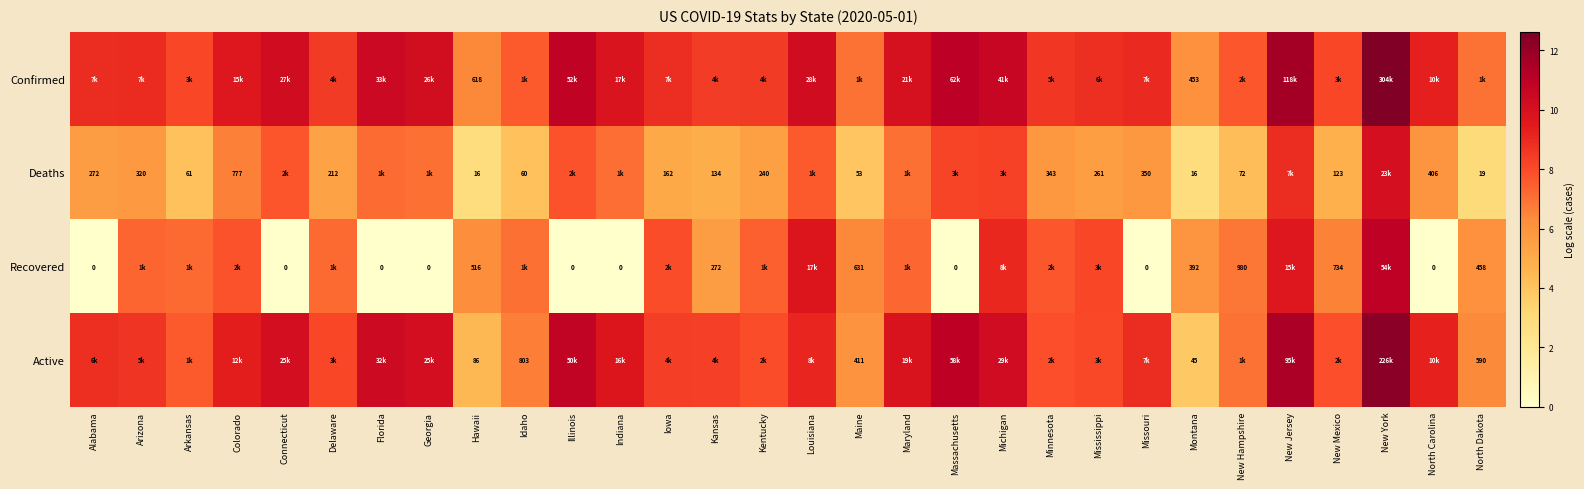

At which category does the chart reach its peak across all series?

New York